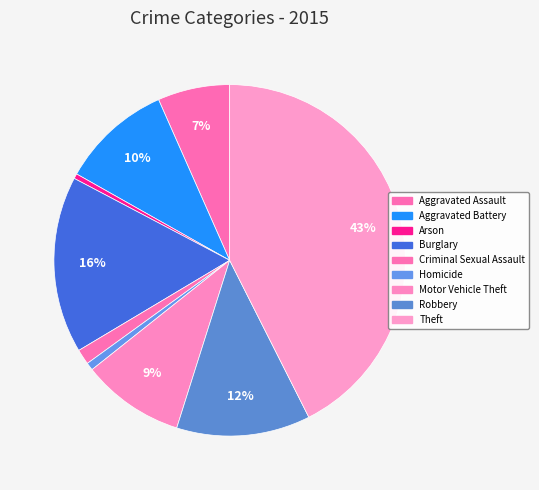

Does any single category account for the majority?

No